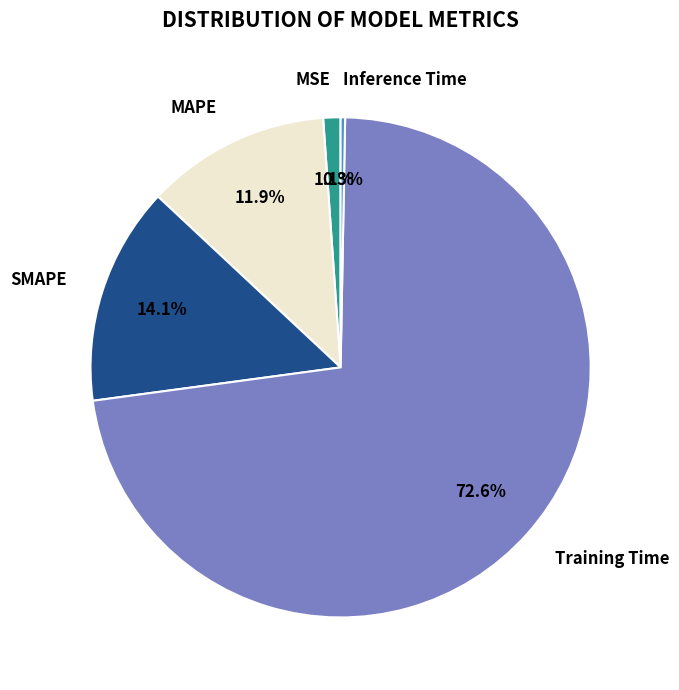

True or false: Training Time accounts for 73% of the total.

True